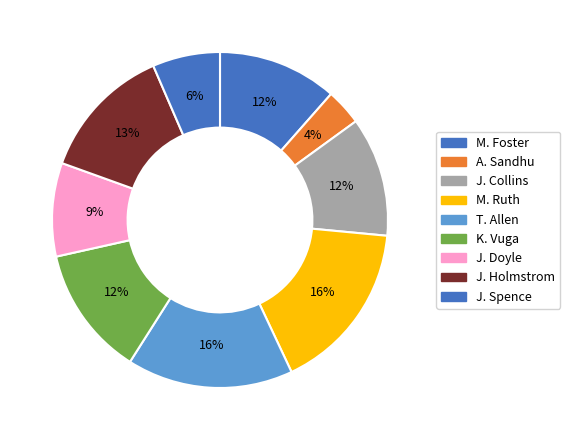

How many slices are in this pie chart?

9